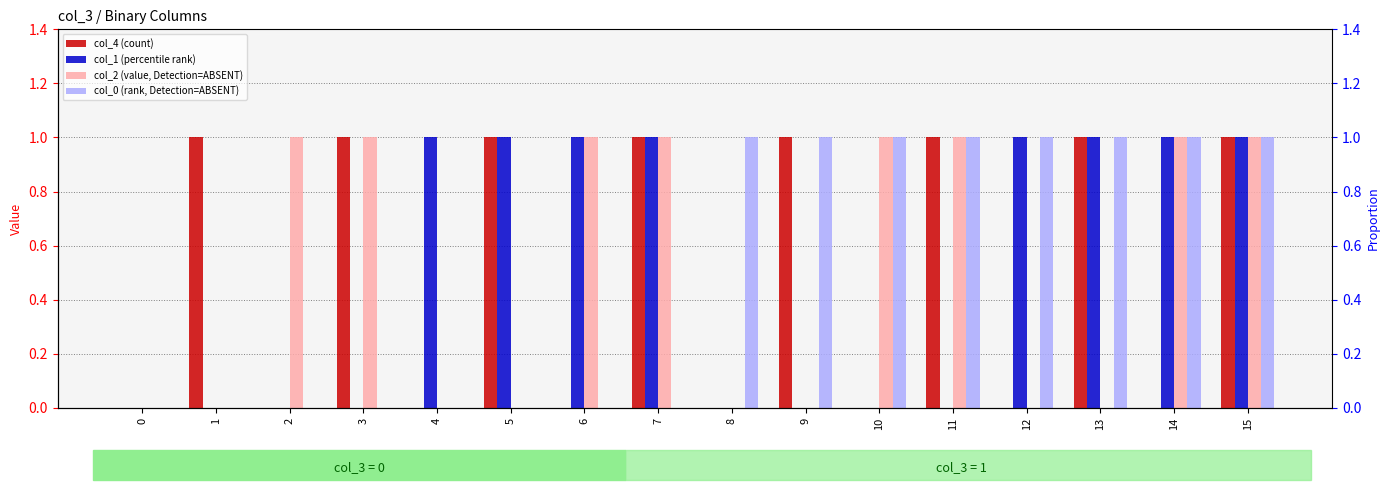

Between 5 and 8, which series saw the biggest shift?

col_4 (count)